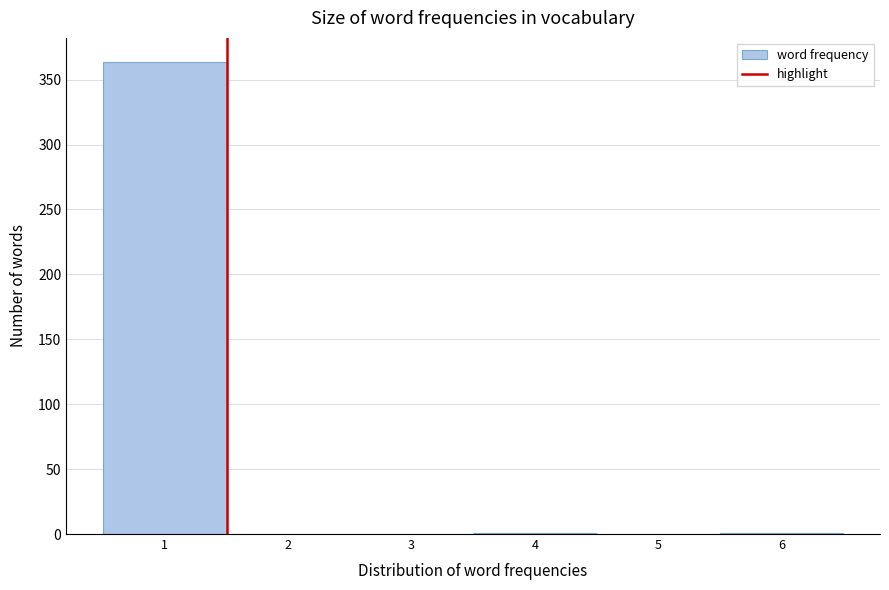

Reading left to right, list every bar in this chart as the range it spans on the x-axis followed by its height. The values are not printed on the chart, so give them approximately, as read against the axis.

0.5 to 1.5: 365
1.5 to 2.5: 0
2.5 to 3.5: 0
3.5 to 4.5: under 5
4.5 to 5.5: 0
5.5 to 6.5: under 5